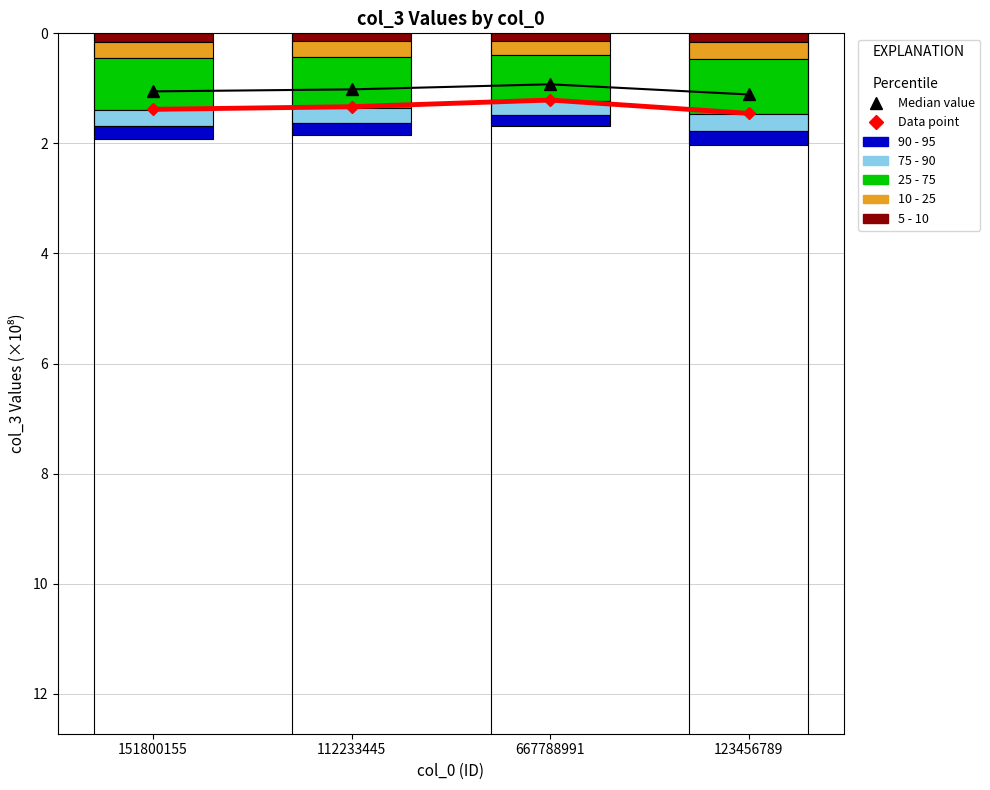

True or false: the data shows 0.3 at 667788991.

False